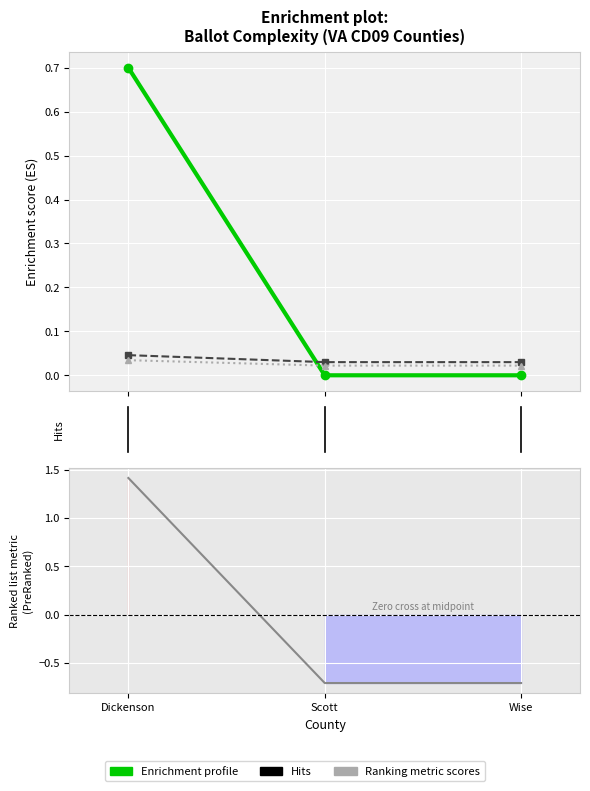

Is it true that Ranking metric scores equals 0.0 at Scott?

True